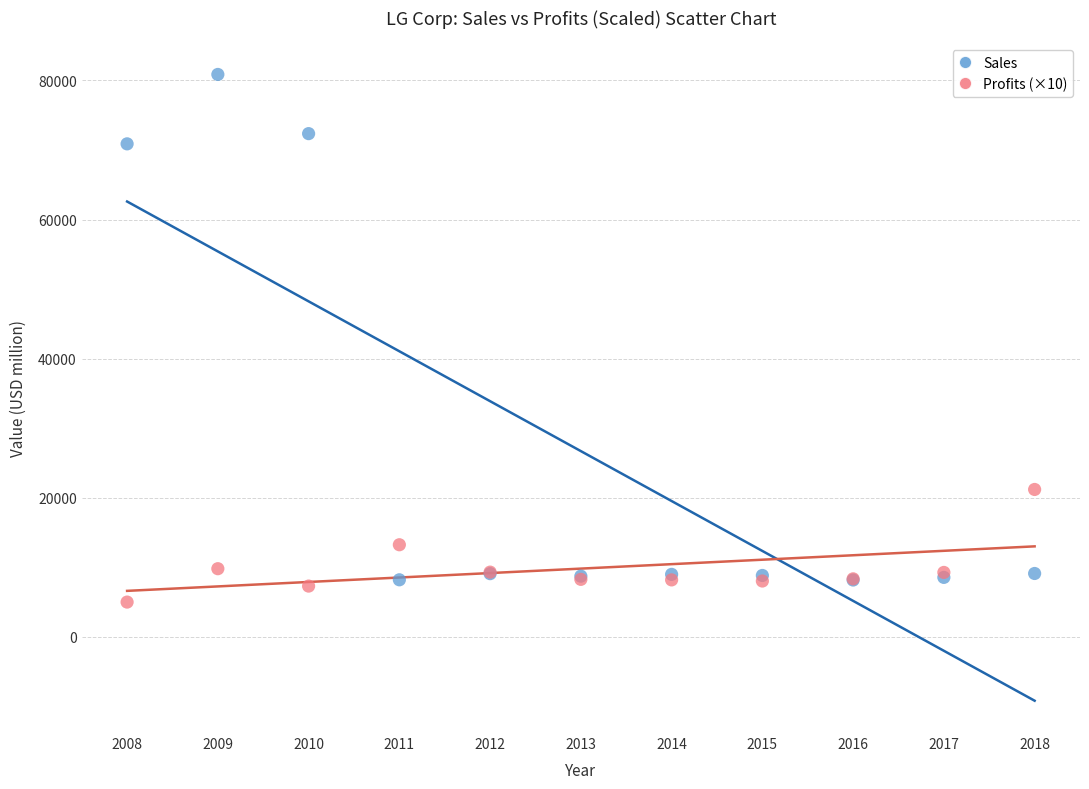

Which series contains the highest Y value?

Sales